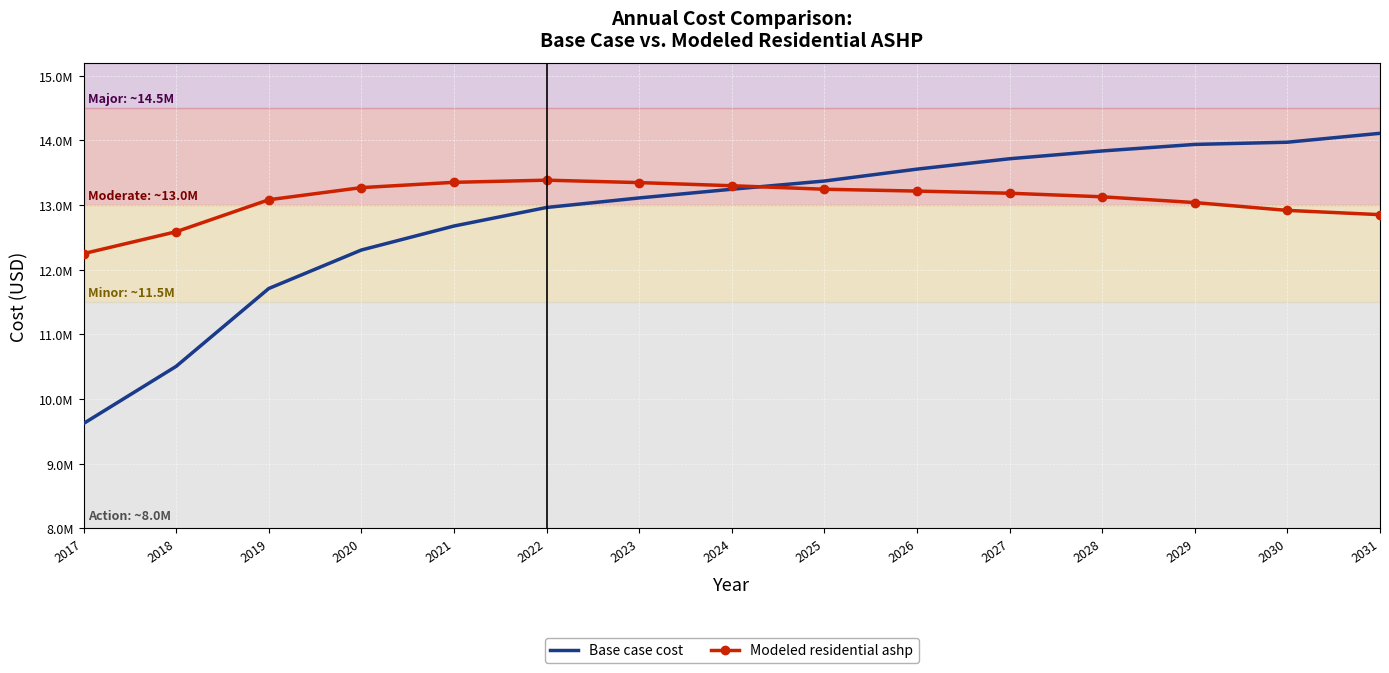

What is the highest value of the Modeled residential ashp series?

13385138.7